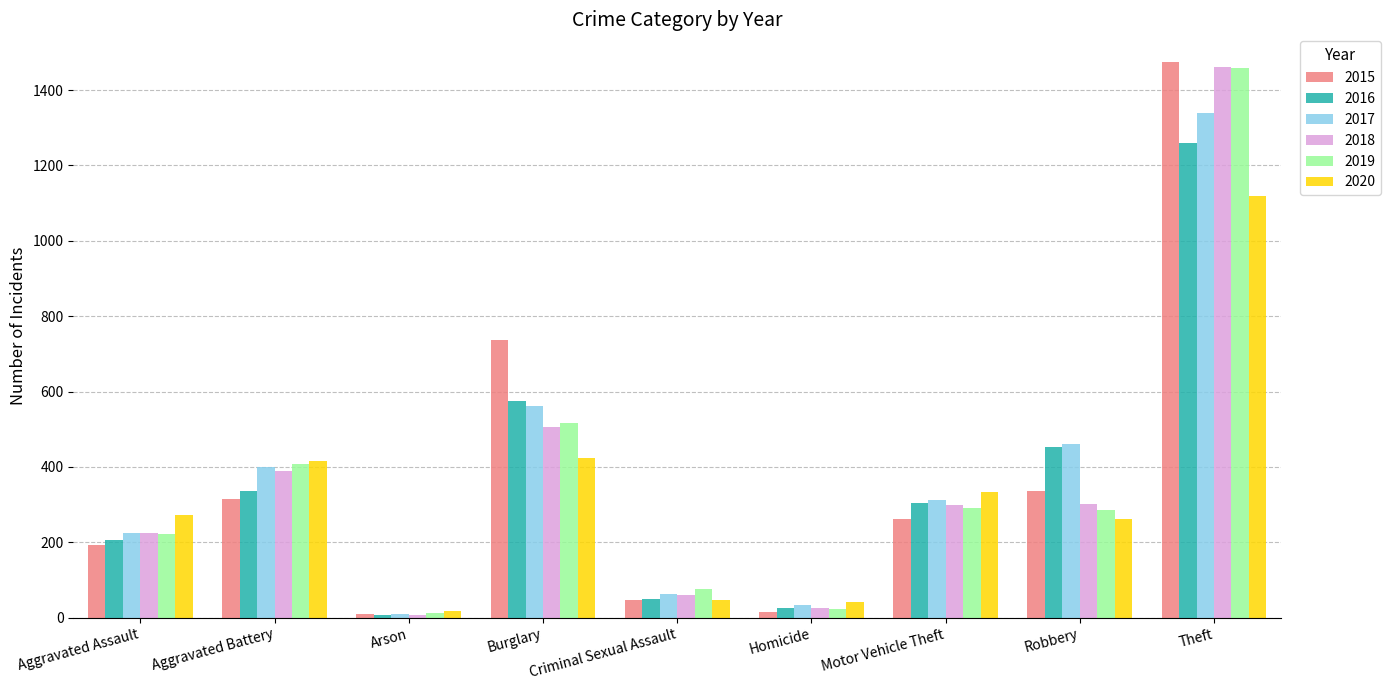

Is the value of 2016 at Burglary greater than the value of 2017 at Criminal Sexual Assault?

Yes